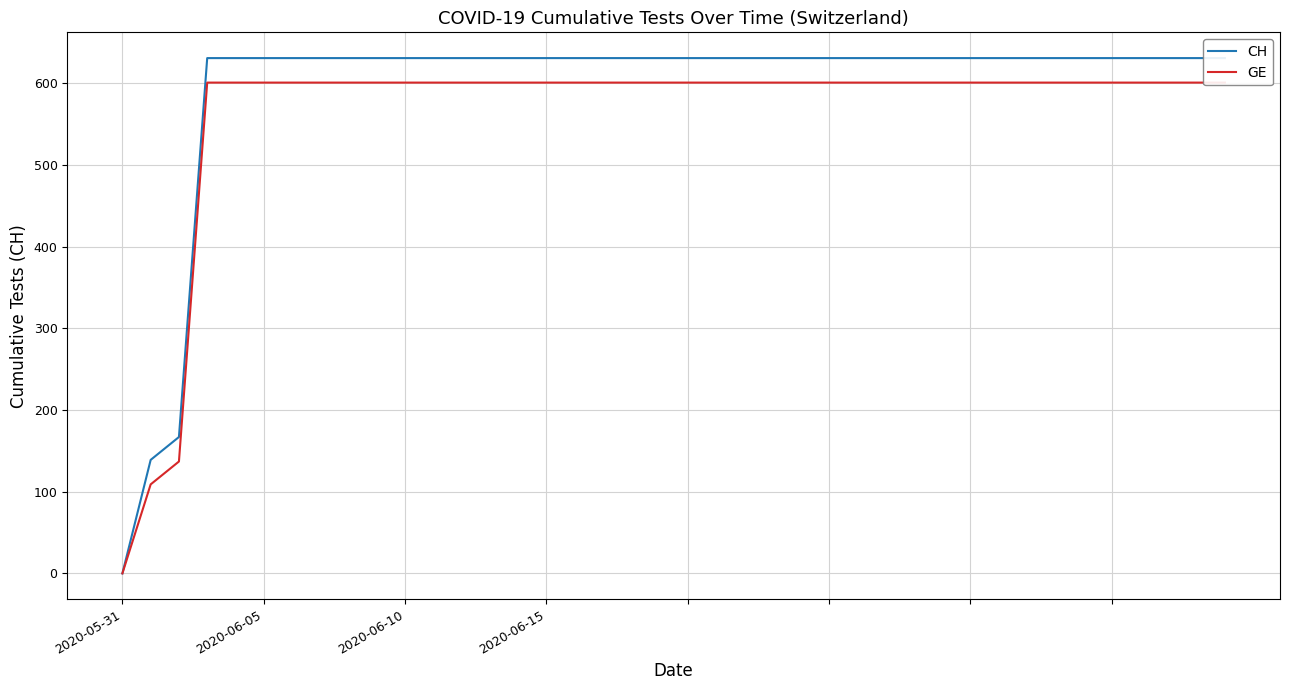

What is the difference between the maximum and minimum values in the CH series?

631